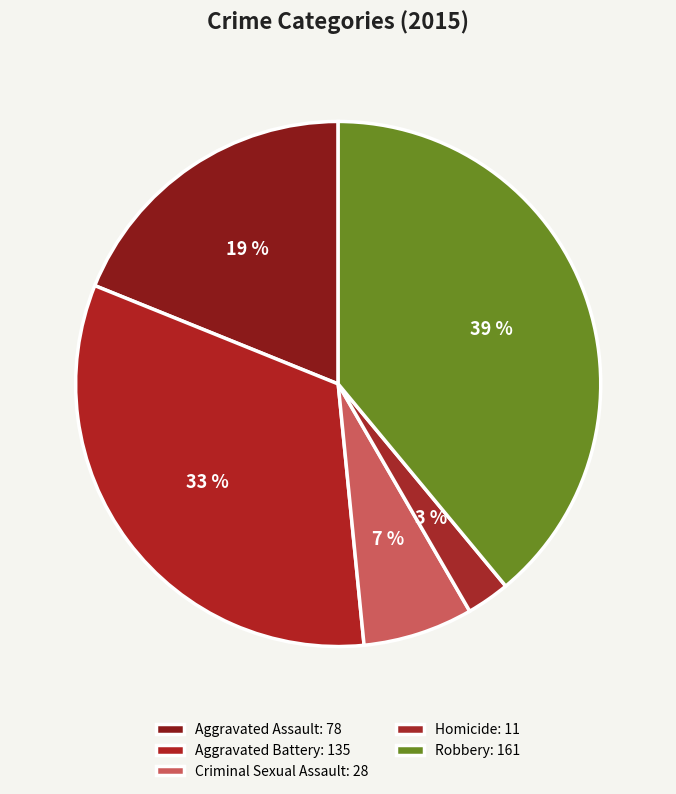

Which slice is the smallest?

Homicide